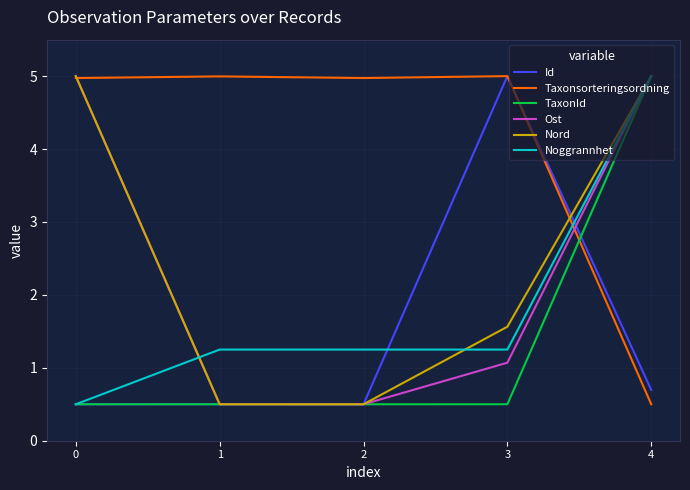

What is the maximum value shown in the chart?

5.0